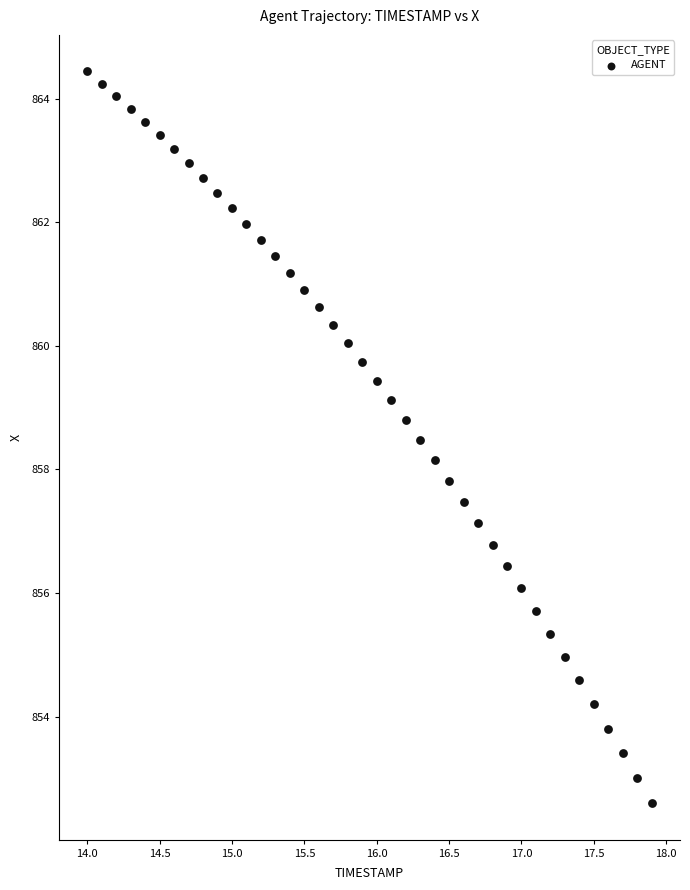

What is the range of Y values (max minus min)?

11.8